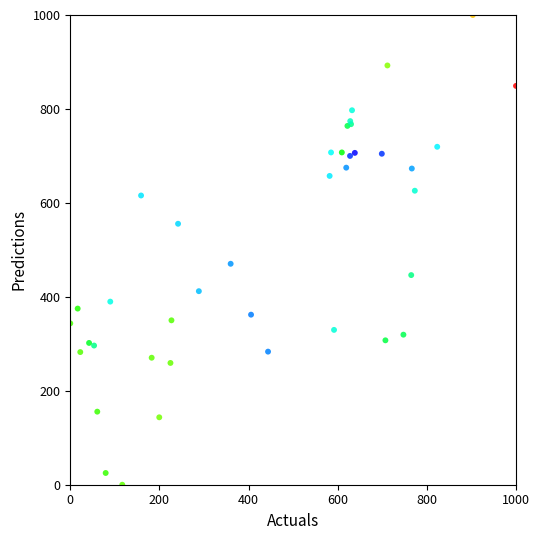

What Y value in the scatter plot is closest to 500?

470.4